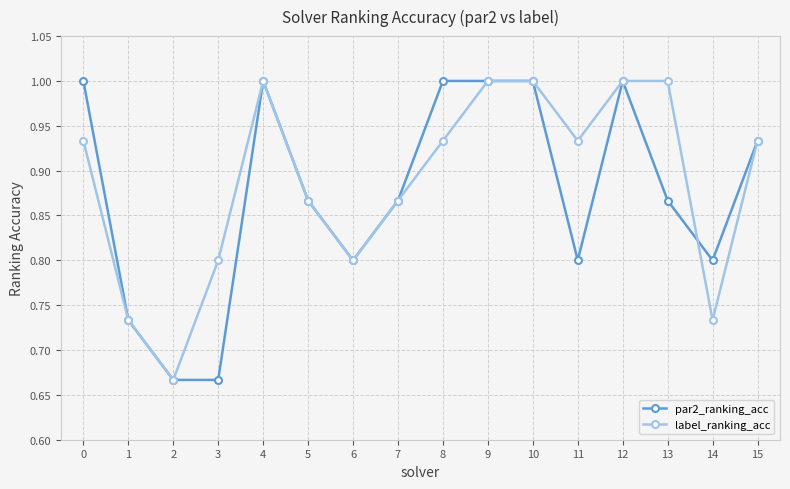

At how many categories does at least one series exceed 0?

16